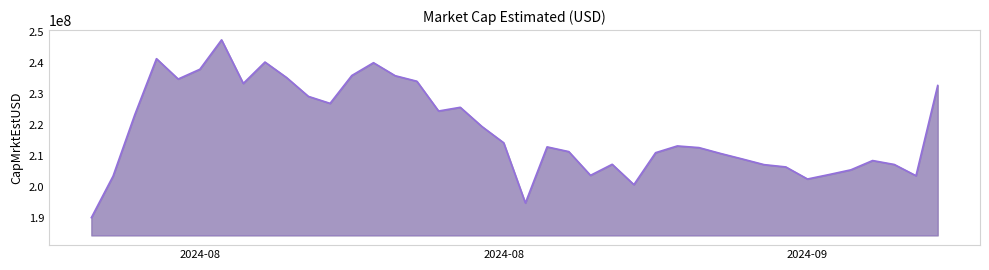

What is the smallest value displayed?

190152469.0